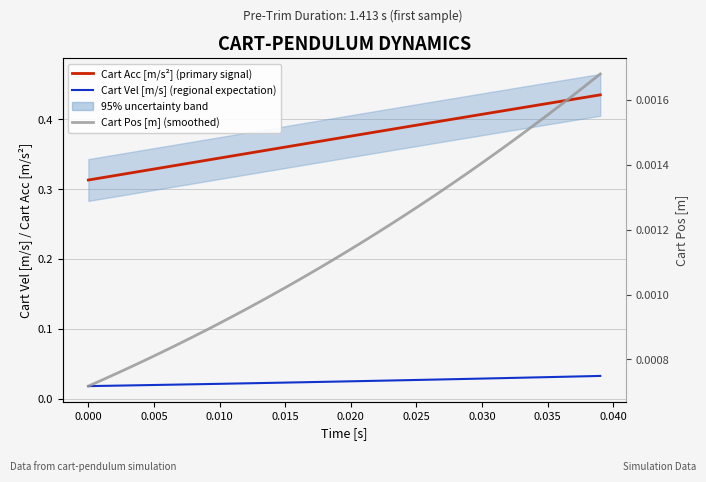

At 0.010, list the series in order from largest to smallest.

Cart Acc [m/s²] (primary signal), Cart Vel [m/s] (regional expectation), Cart Pos [m] (smoothed)